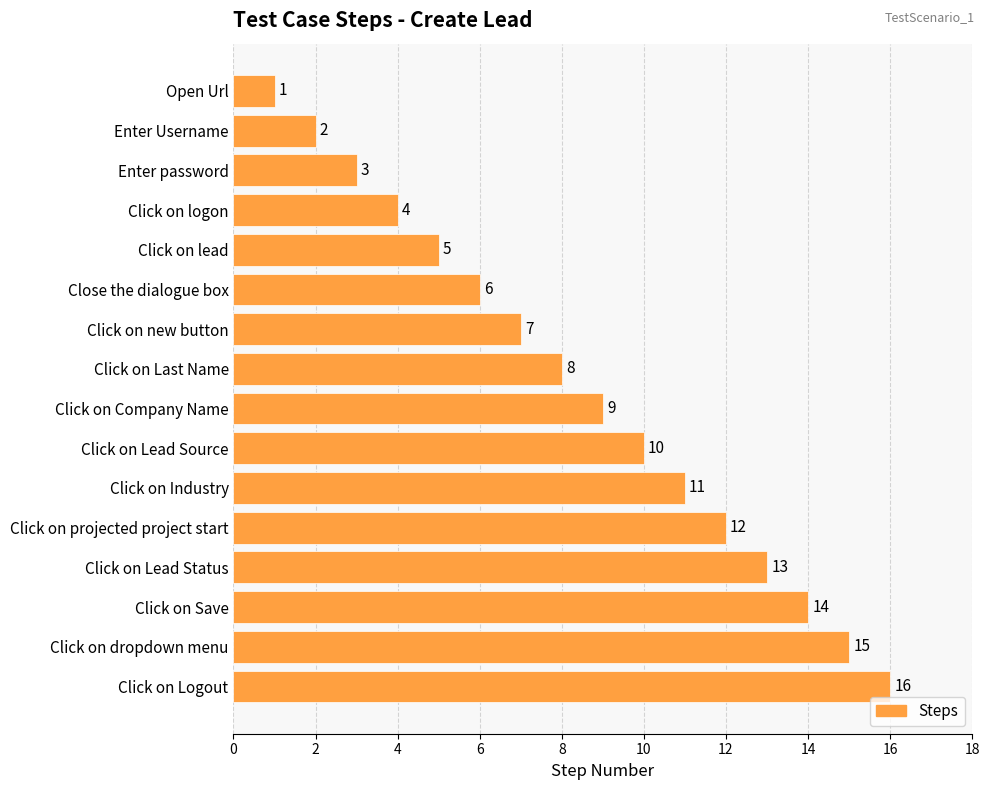

Rank the categories by value from highest to lowest.

Click on Logout, Click on dropdown menu, Click on Save, Click on Lead Status, Click on projected project start, Click on Industry, Click on Lead Source, Click on Company Name, Click on Last Name, Click on new button, Close the dialogue box, Click on lead, Click on logon, Enter password, Enter Username, Open Url